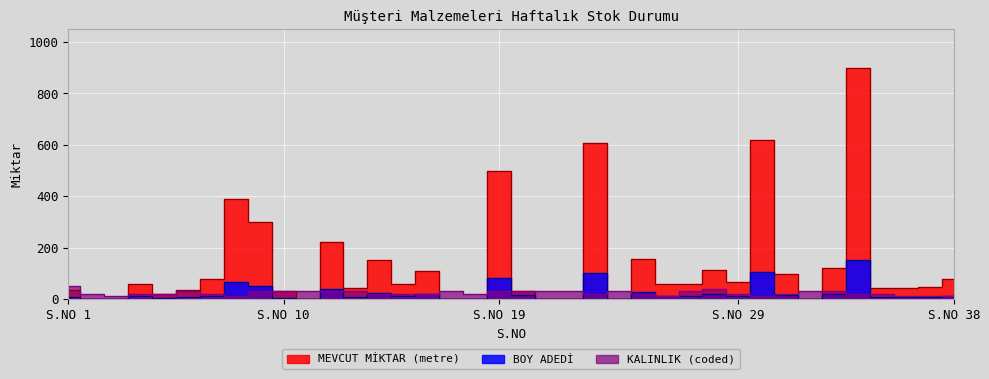

What is the difference between the maximum and minimum values in the BOY ADEDİ series?

150